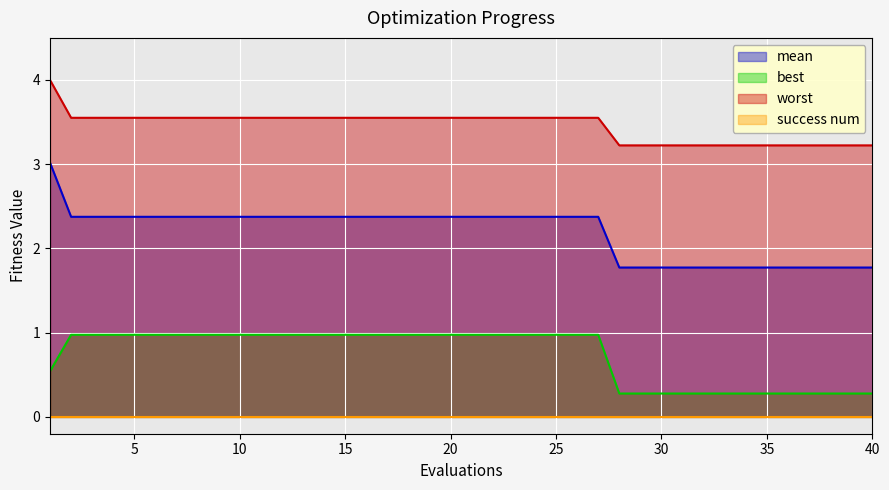

How many series are shown in this chart?

4